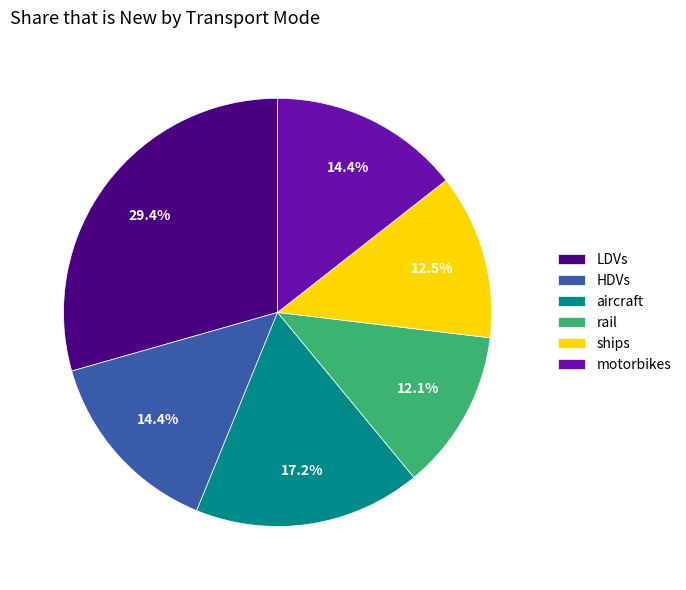

Is there any slice that represents more than half of the pie?

No